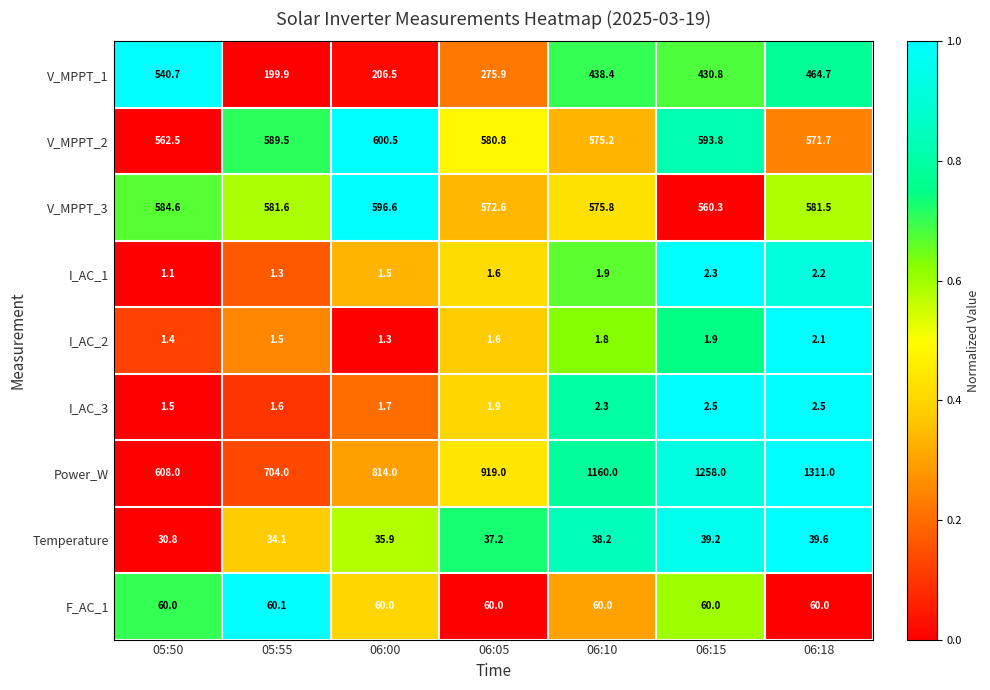

At which category is the sum across all series the highest?

06:18